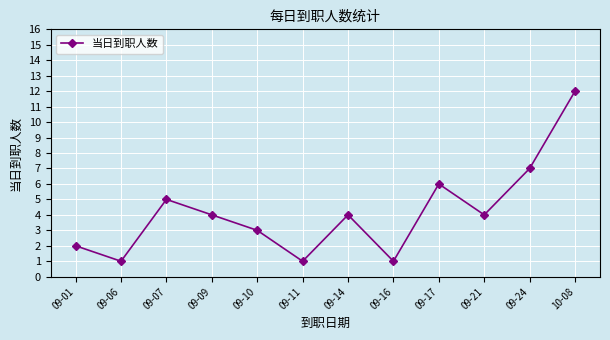

What is the value of the 8th point from the left?

1